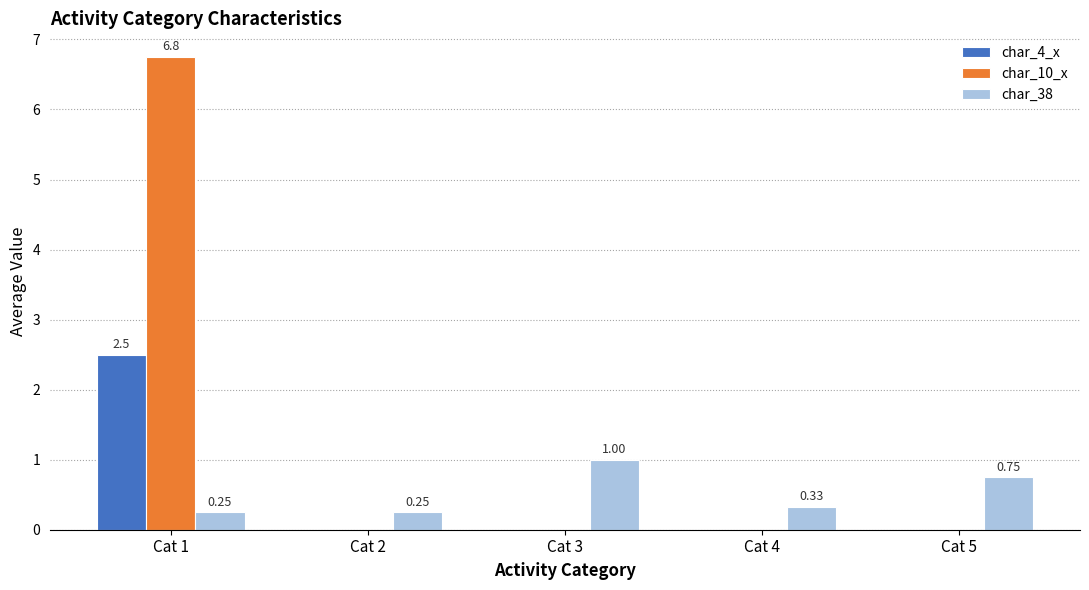

The value of char_4_x at Cat 5 is 0.0. True or false?

True